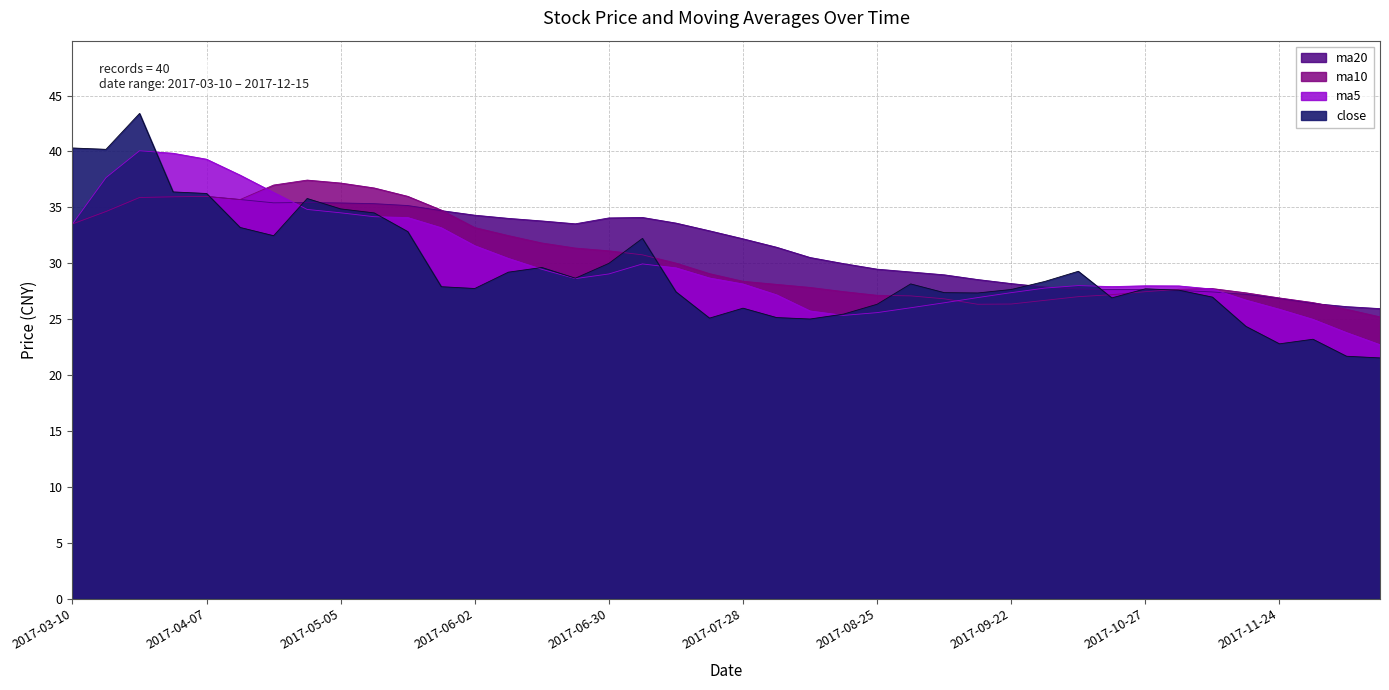

Is it true that ma5 equals 46.4 at 2017-11-03?

False